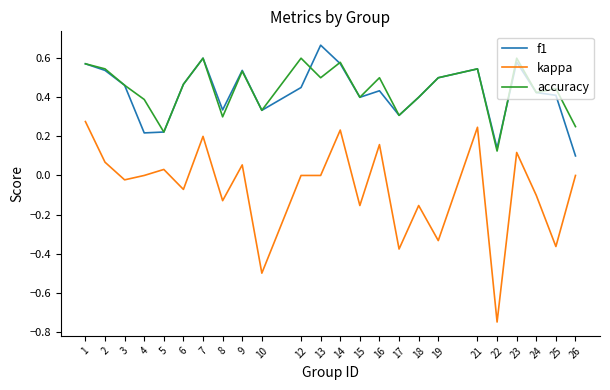

Which series has the widest spread of values?

kappa